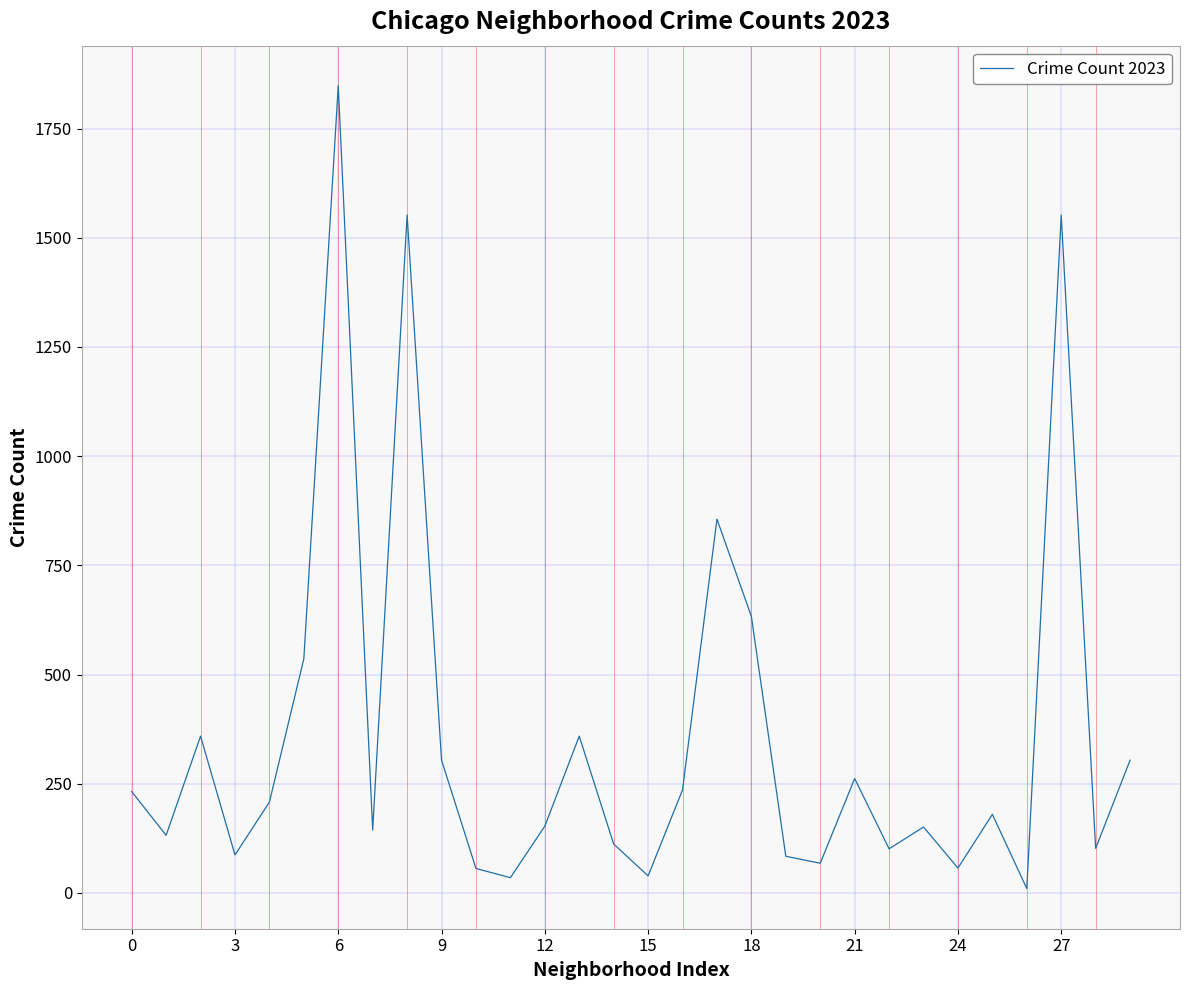

What is the greatest value displayed?

1848